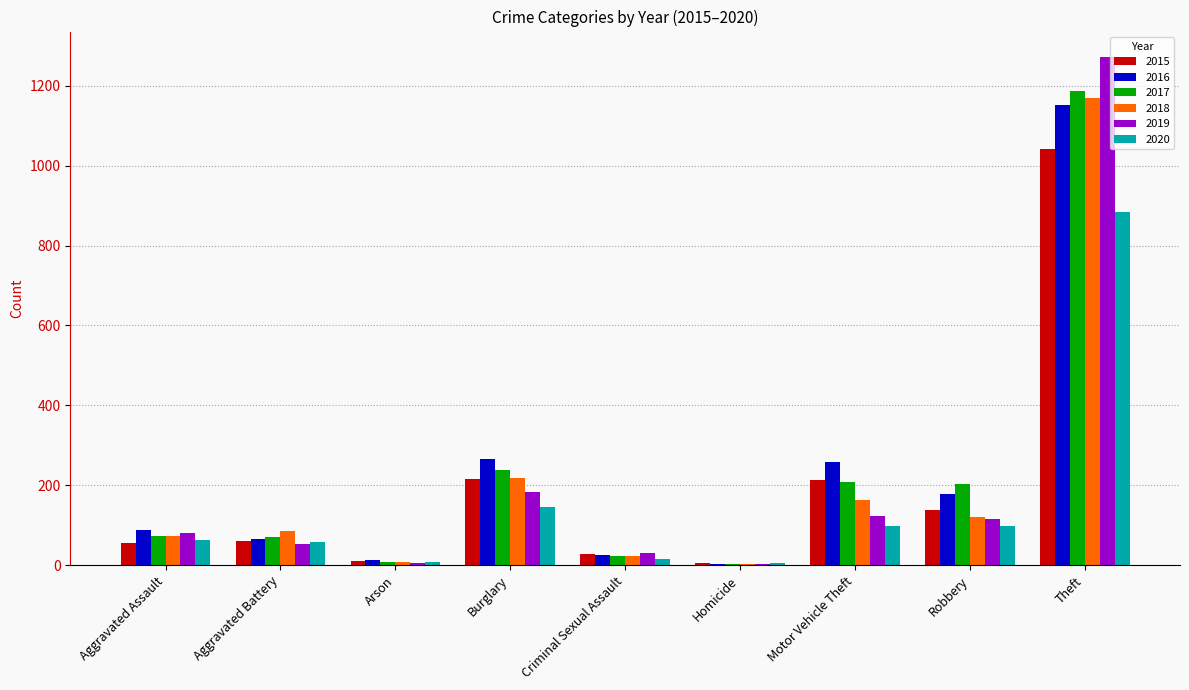

Between Aggravated Assault and Theft, which series saw the biggest shift?

2019